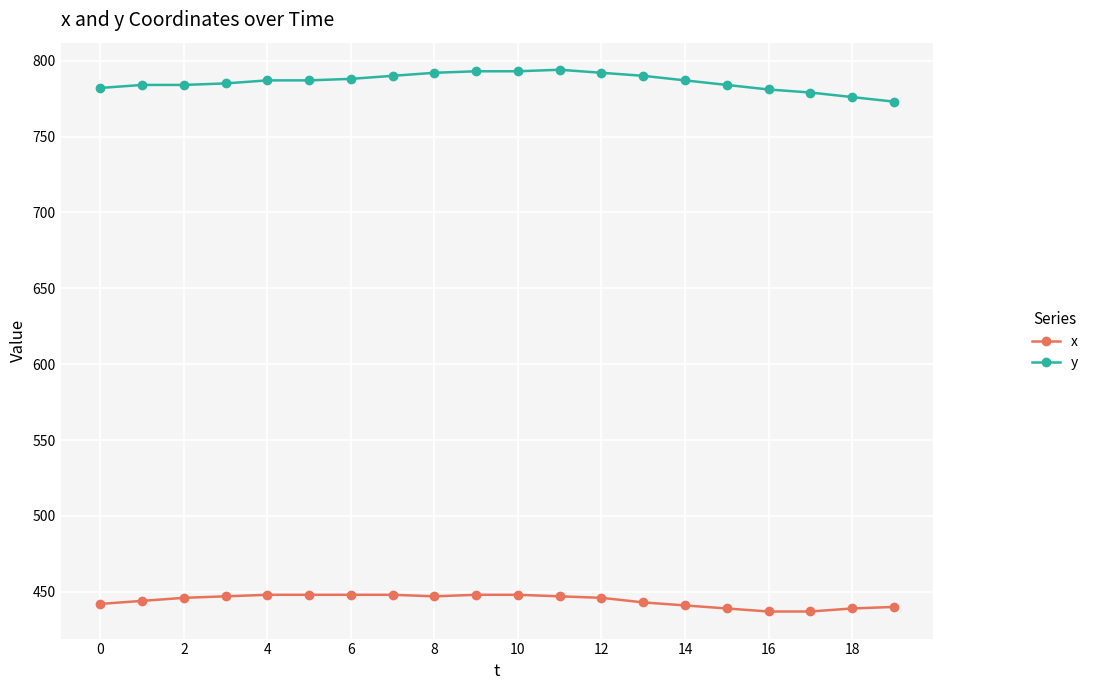

What is the difference between the maximum and second lowest values in the y series?

18